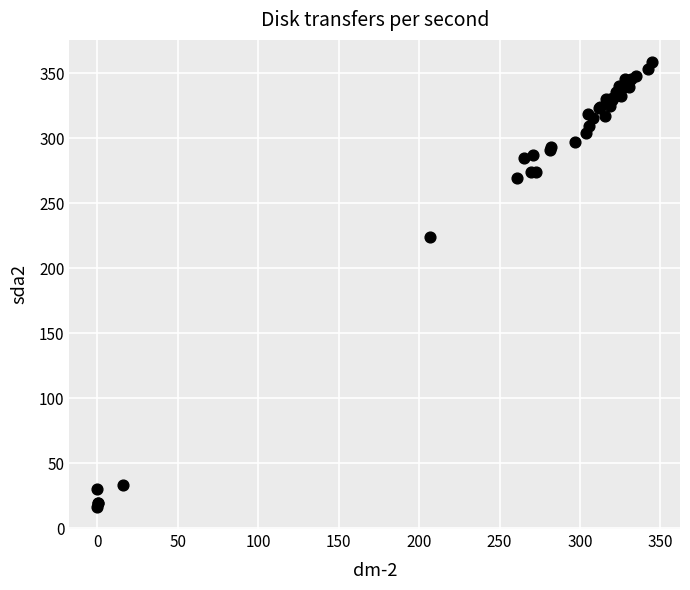

What Y value in the scatter plot is closest to 187?

223.8